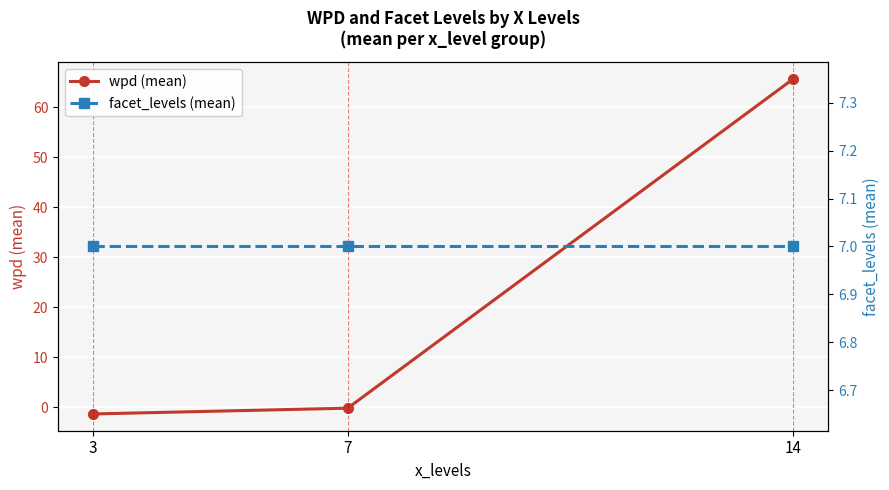

Which series has the largest range (max minus min)?

wpd (mean)